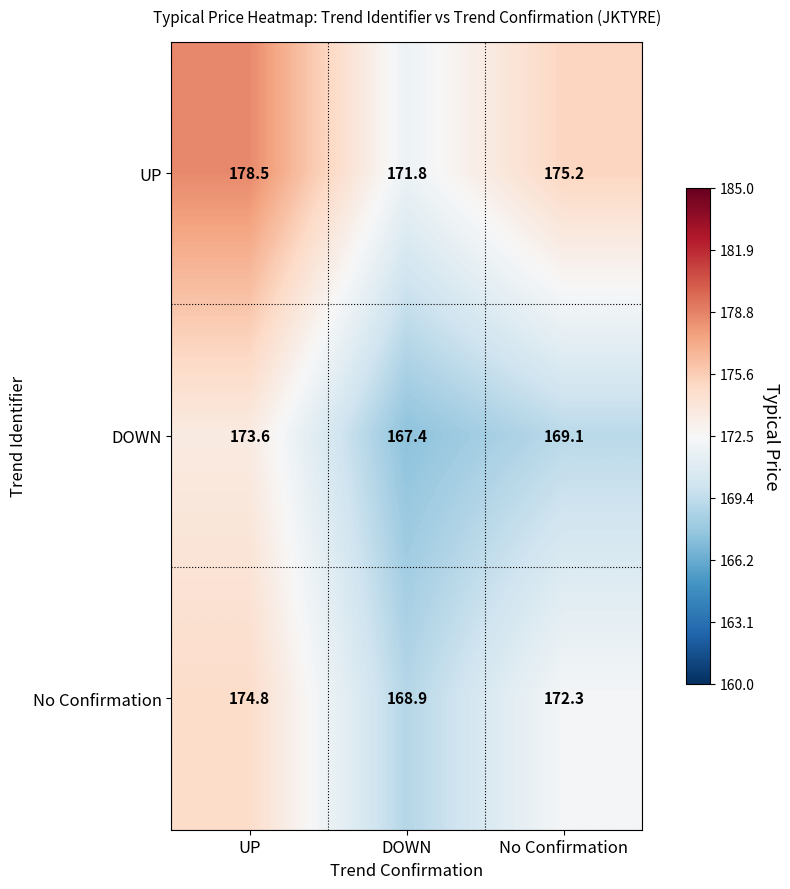

What is the difference between the maximum and minimum values in the No Confirmation series?

5.9